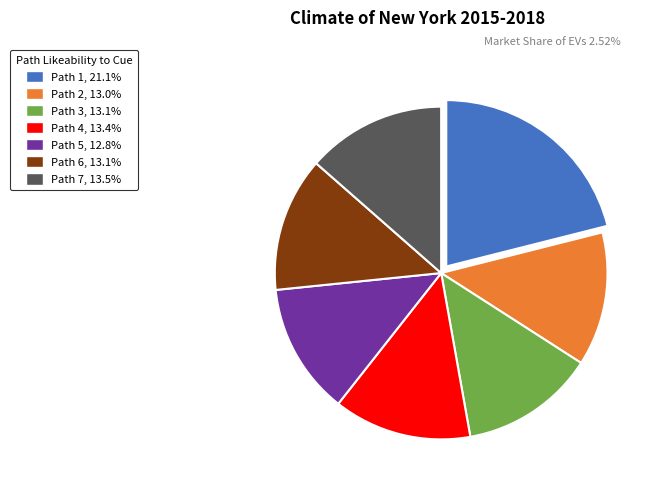

Combined, do Path 6 and Path 7 account for over 50%?

No